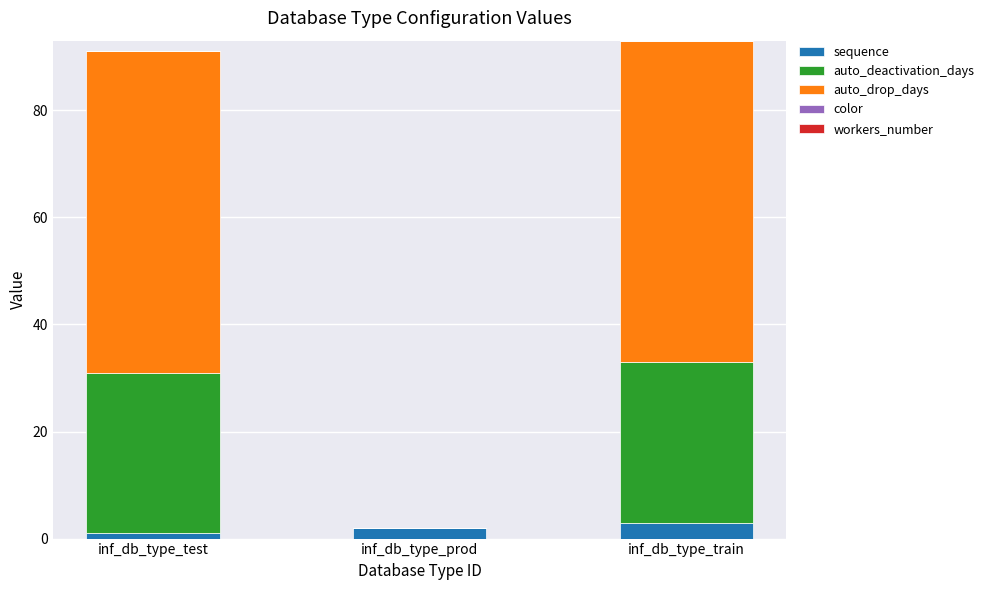

How many data points does each series have?

3